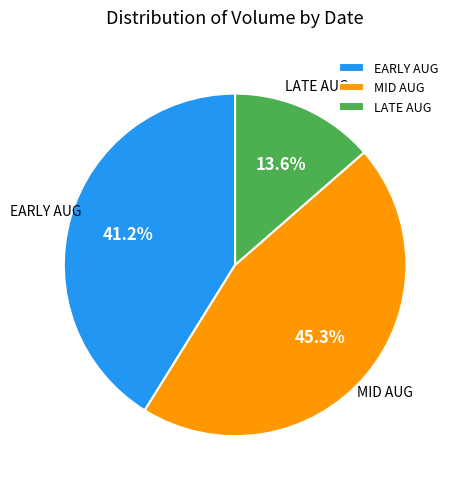

How many segments does this pie chart have?

3